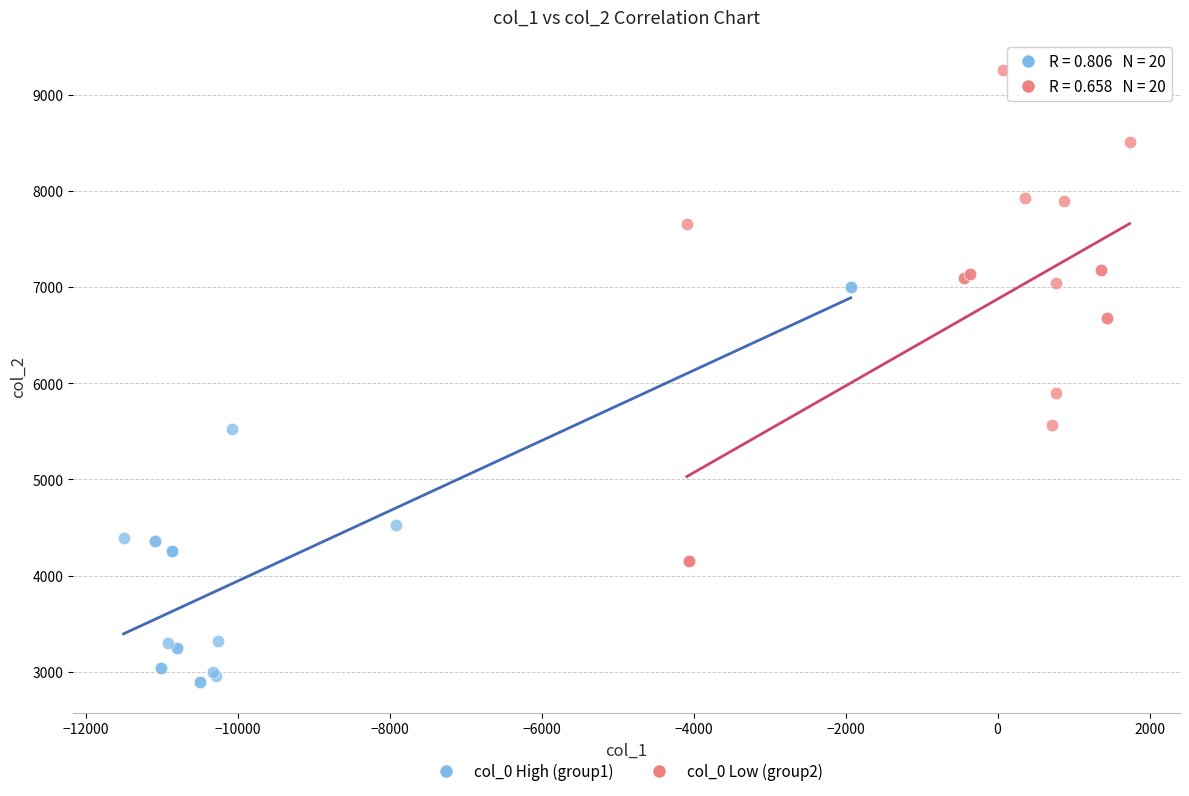

Which series has the widest spread of Y values?

col_0 Low (group2)